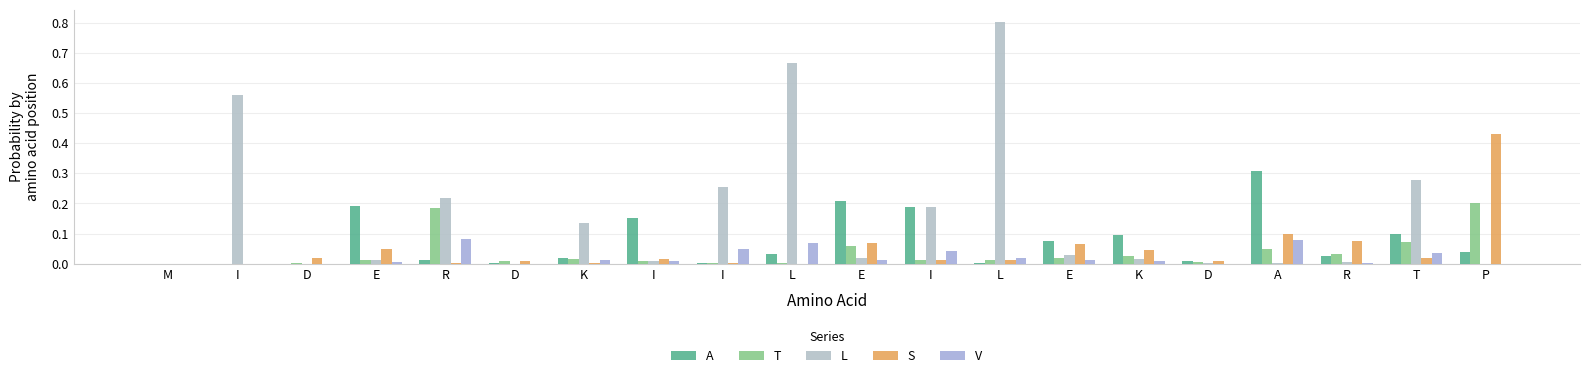

How many distinct data groups are displayed?

5